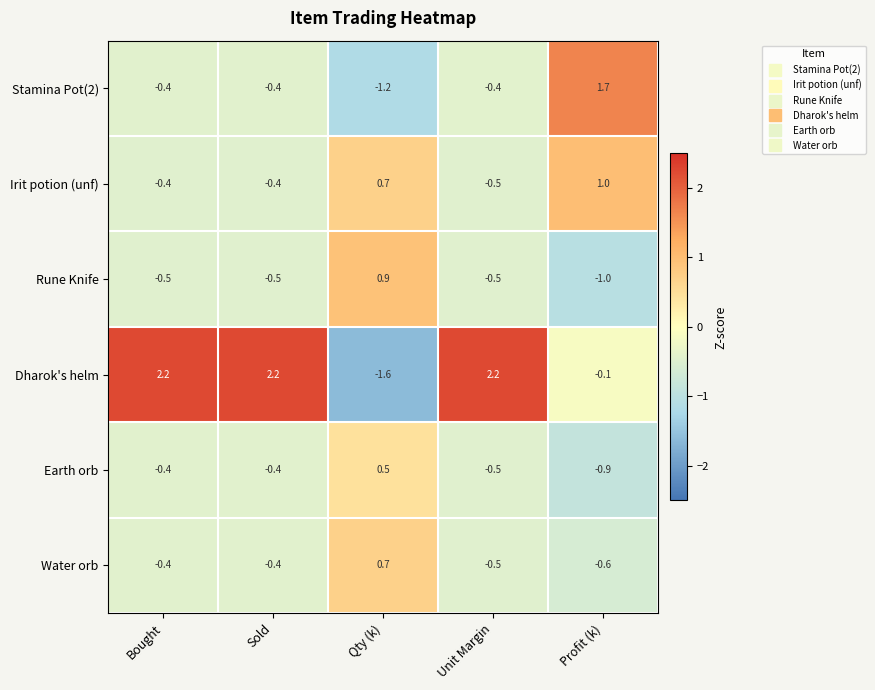

At which label does Irit potion (unf) first exceed 0?

Qty (k)